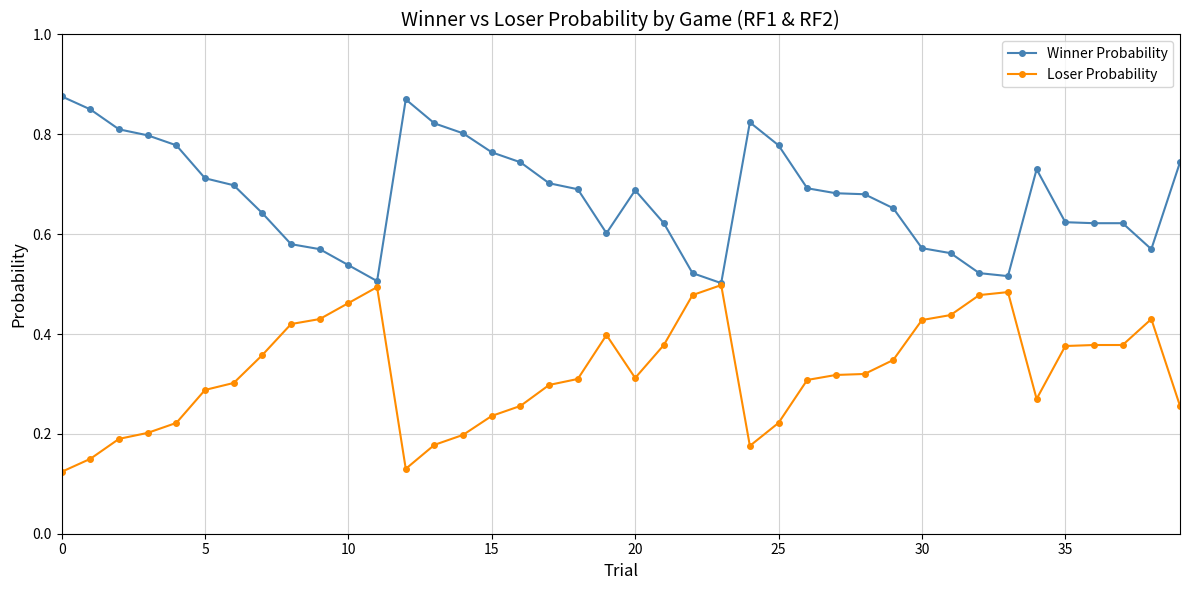

Rank the series by their average value, from lowest to highest.

Loser Probability, Winner Probability